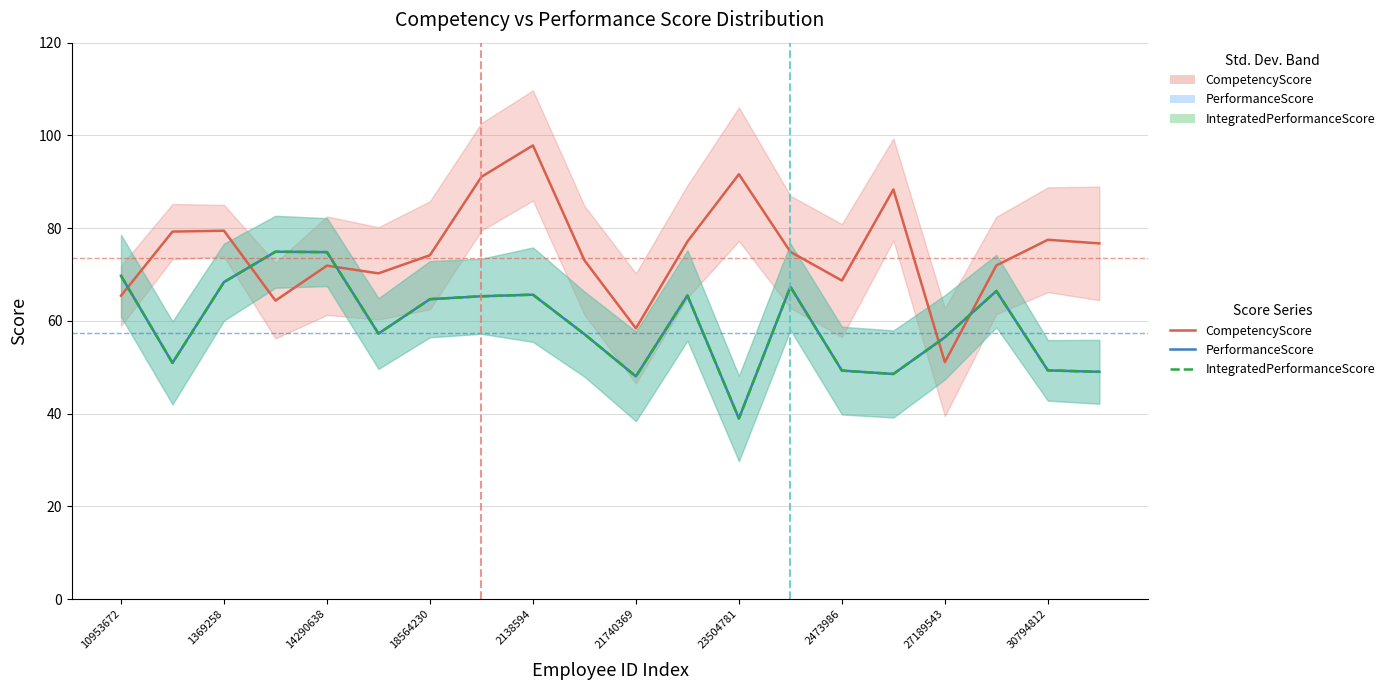

Which series has the largest range (max minus min)?

CompetencyScore